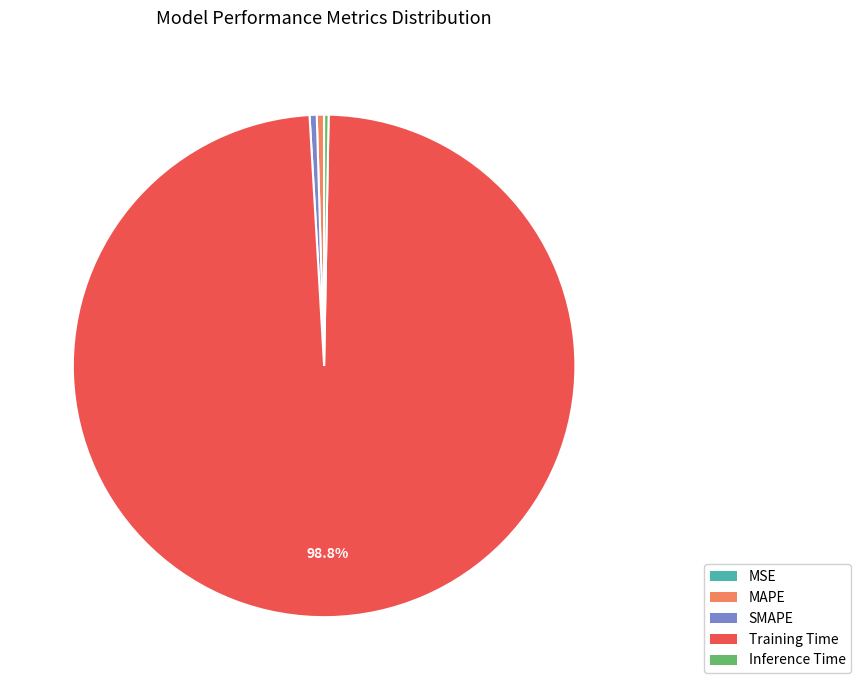

Which has a higher value, Training Time or Inference Time?

Training Time